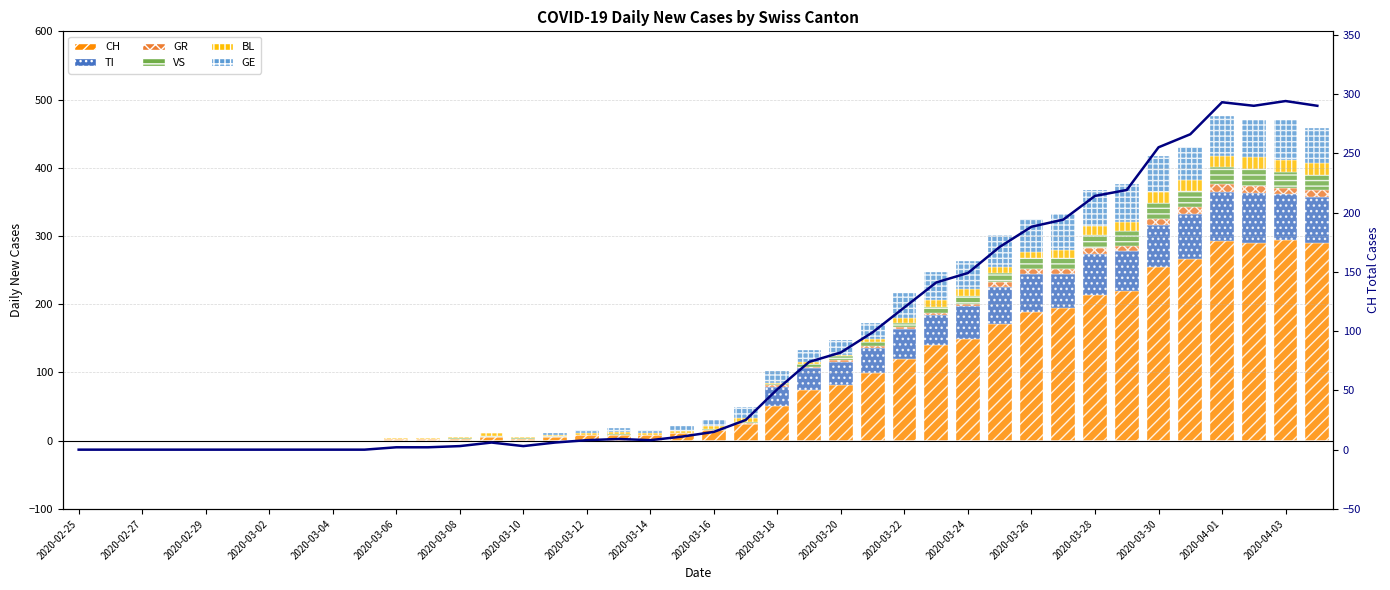

What is the sum of all VS values?

285